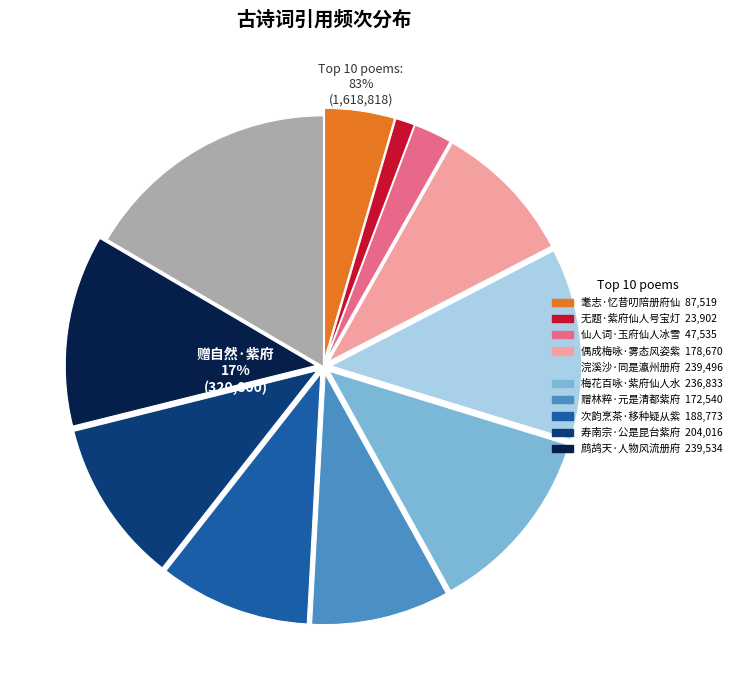

How much of the chart is everything except 赠林粹·元是清都紫府仙?

91.1%